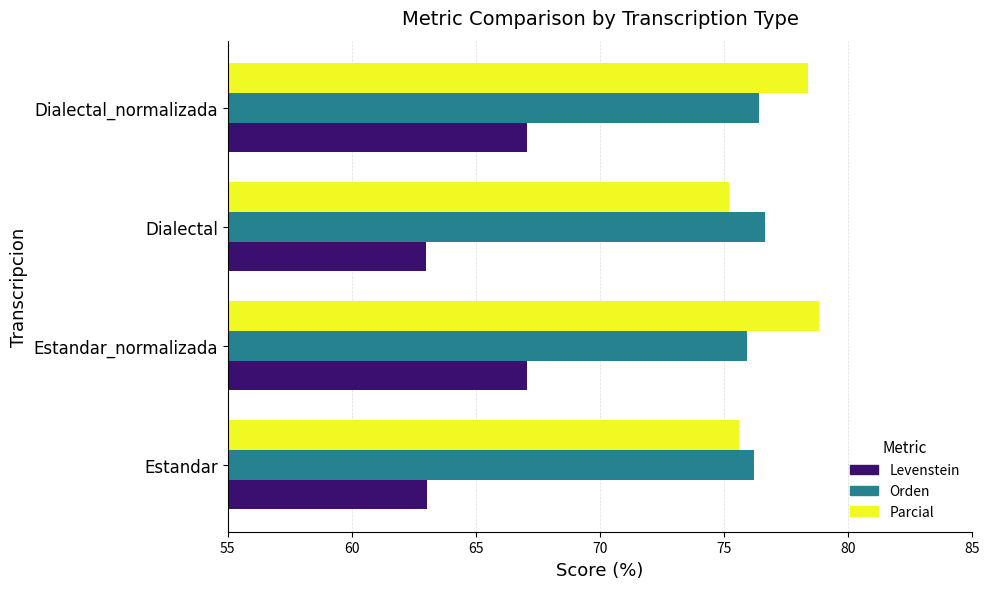

What is the highest value of the Levenstein series?

67.1